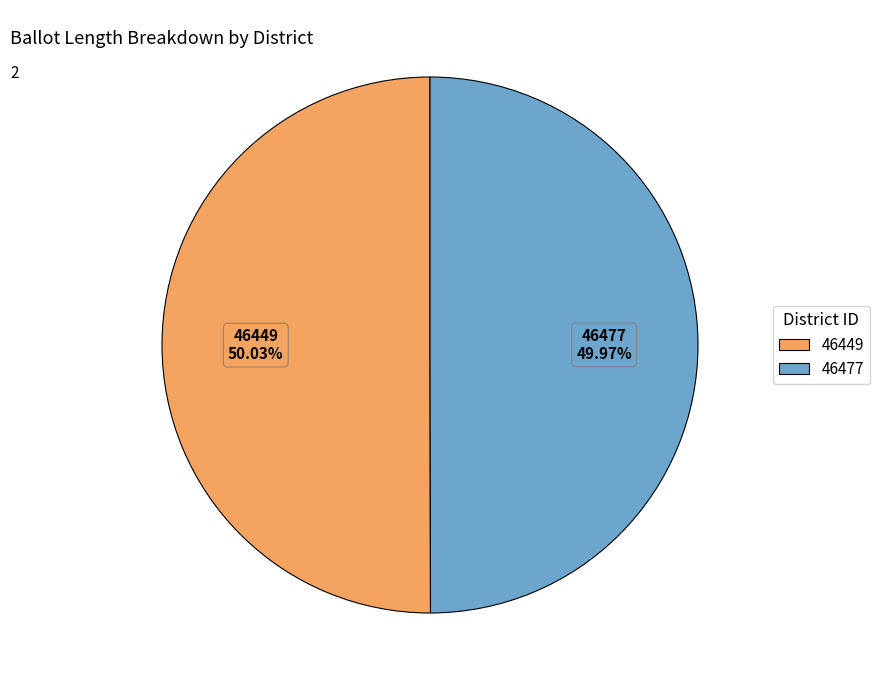

How many segments does this pie chart have?

2